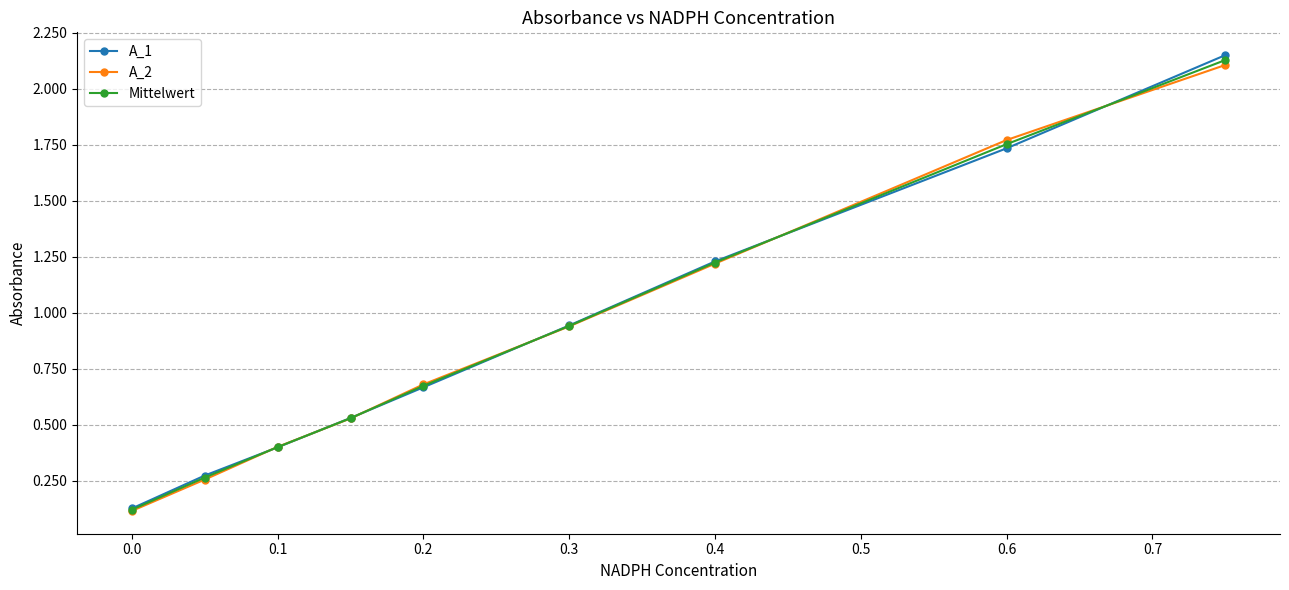

Which series has the largest range (max minus min)?

A_1